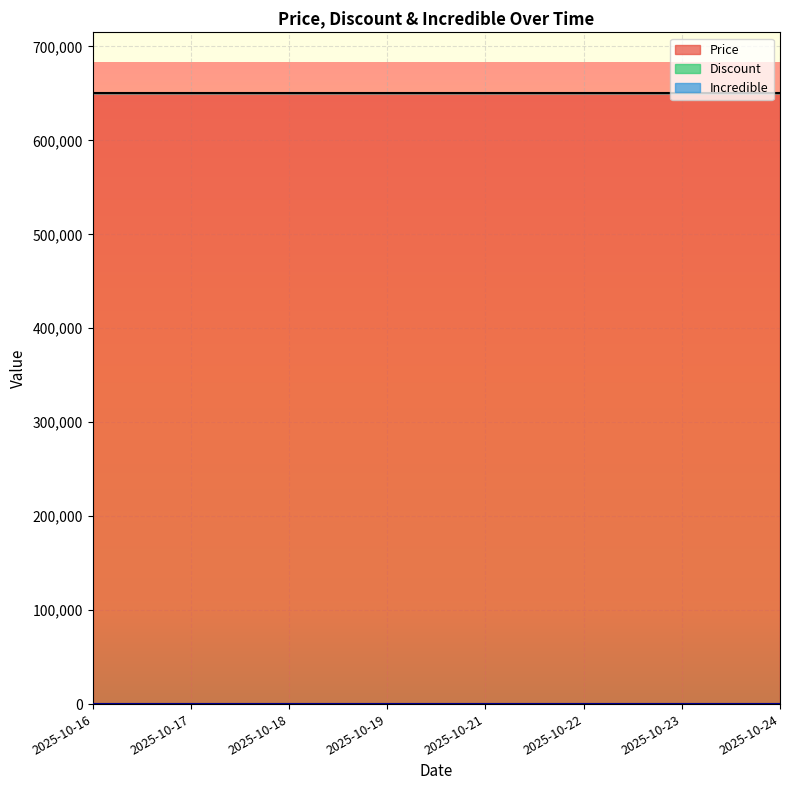

What is the greatest value displayed?

650000